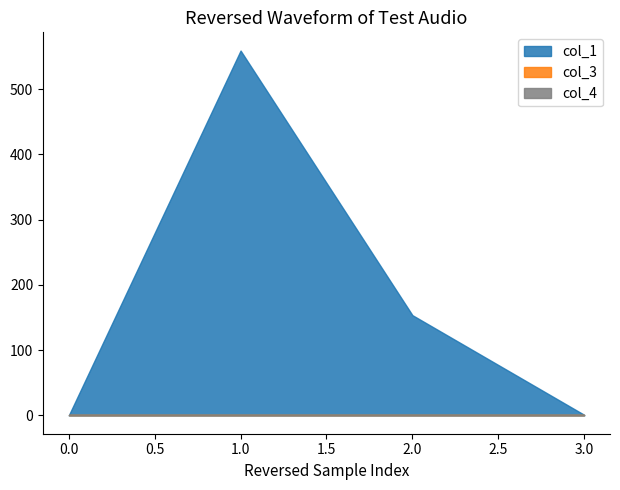

What are all the series names shown in the legend?

col_1, col_3, col_4